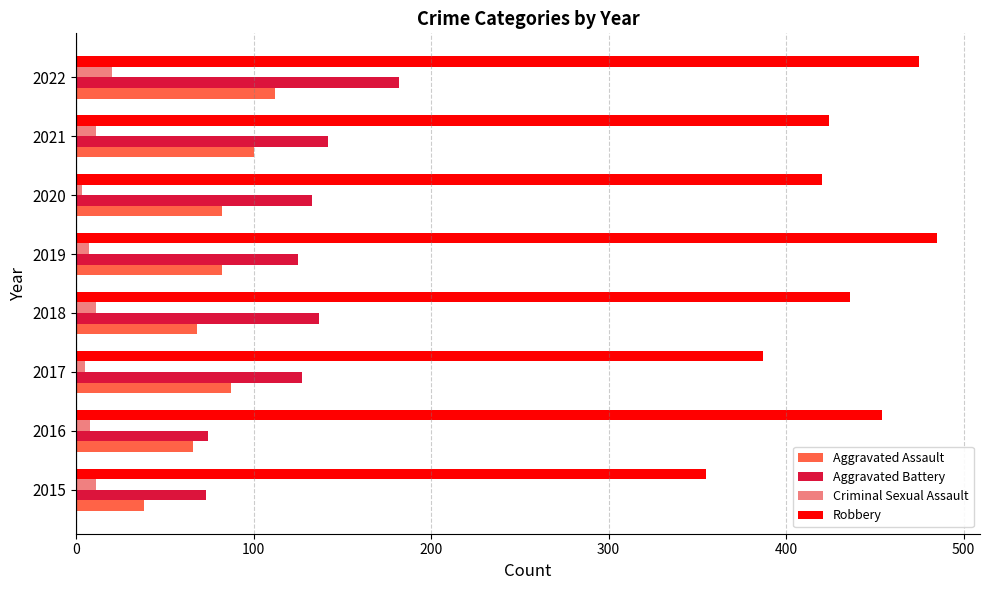

Is it true that Criminal Sexual Assault equals 8 at 2016?

True